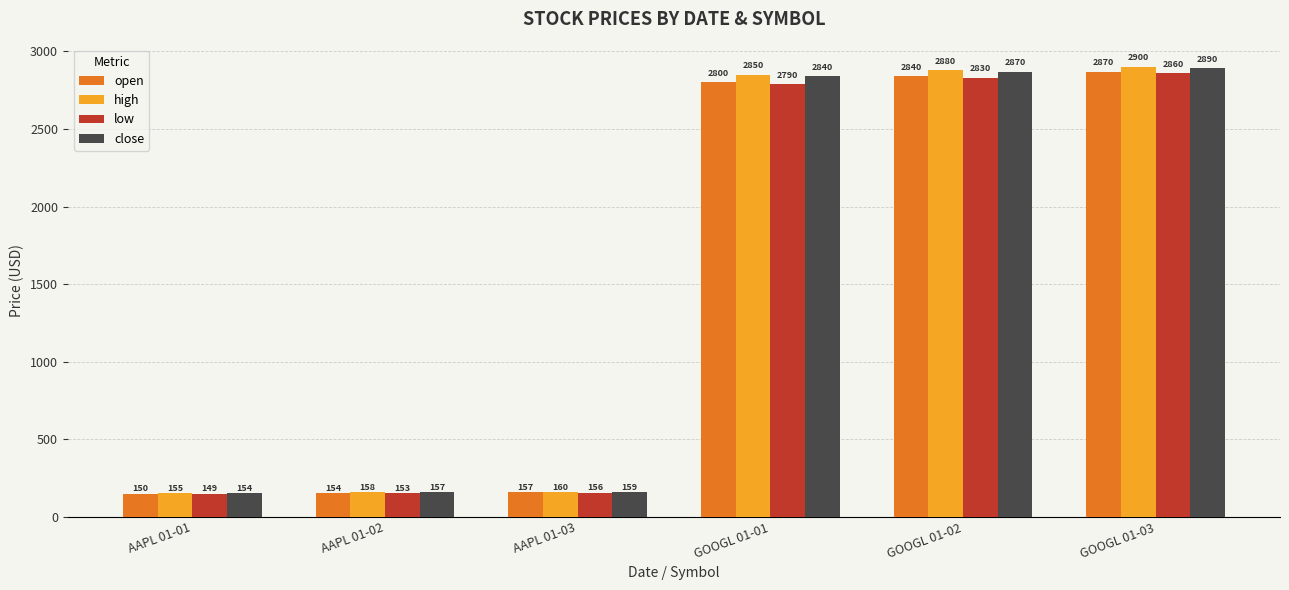

What is the spread (max minus min) of values at GOOGL 01-01?

60